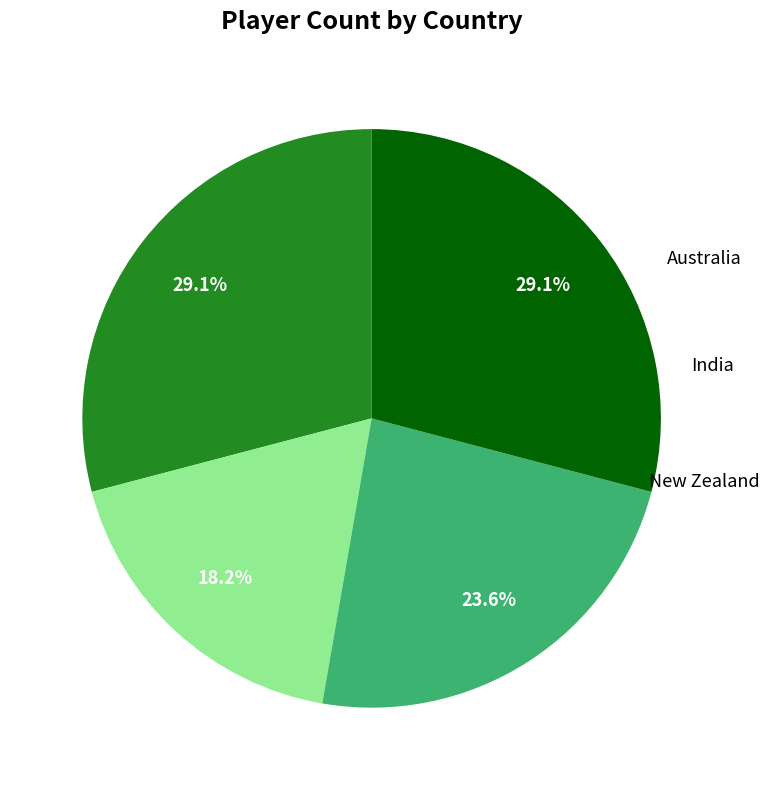

Does any single category account for the majority?

No